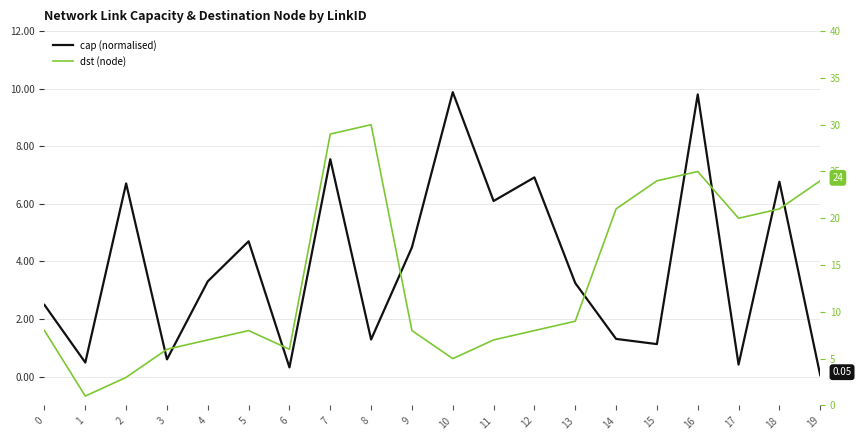

The dst (node) series shows 21.0 at 14. True or false?

True